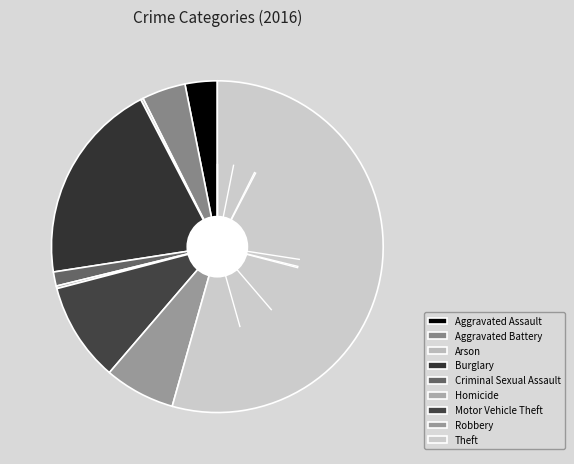

Between Criminal Sexual Assault and Burglary, which is larger?

Burglary